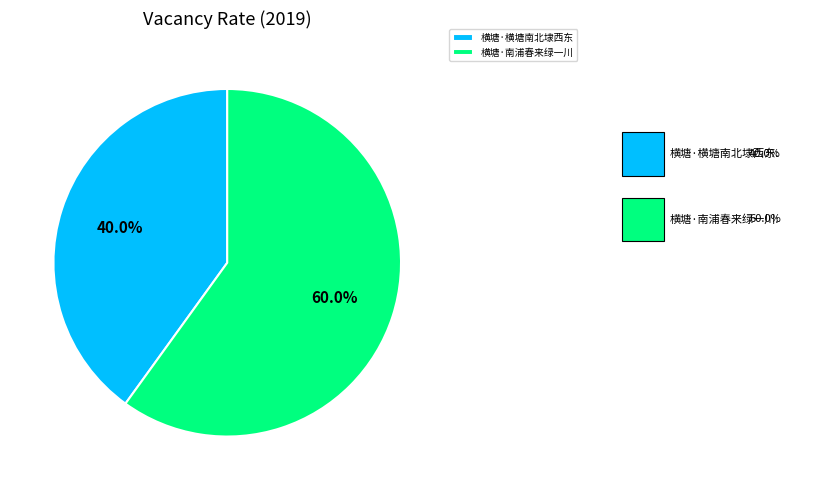

To the nearest percent, what is the difference between the largest and smallest slice percentages?

20%